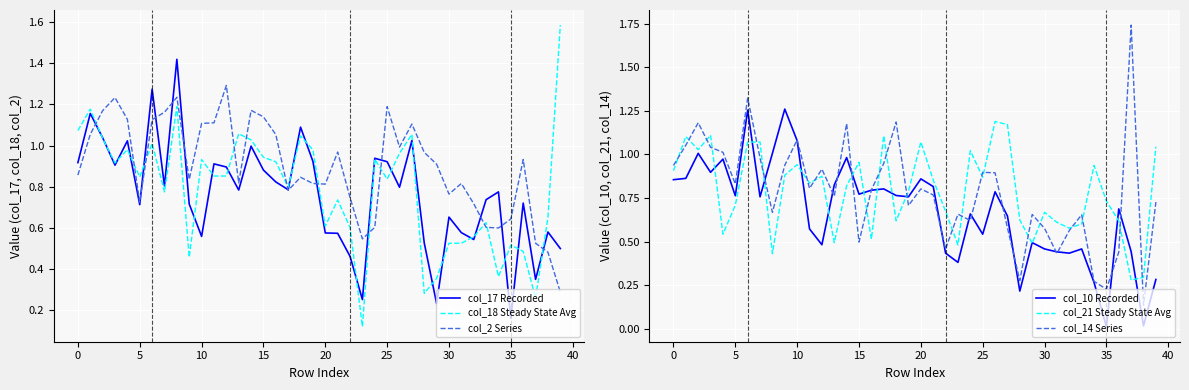

What is the sum of the col_17 Recorded values at 31 and 26?

1.4